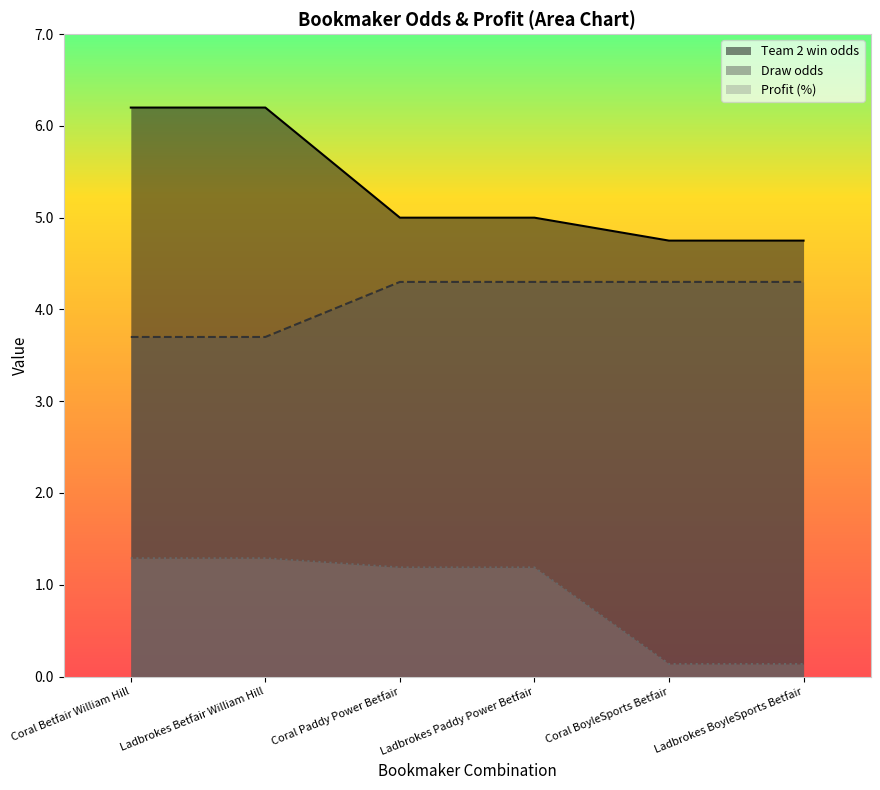

Which series has the largest range (max minus min)?

Team 2 win odds